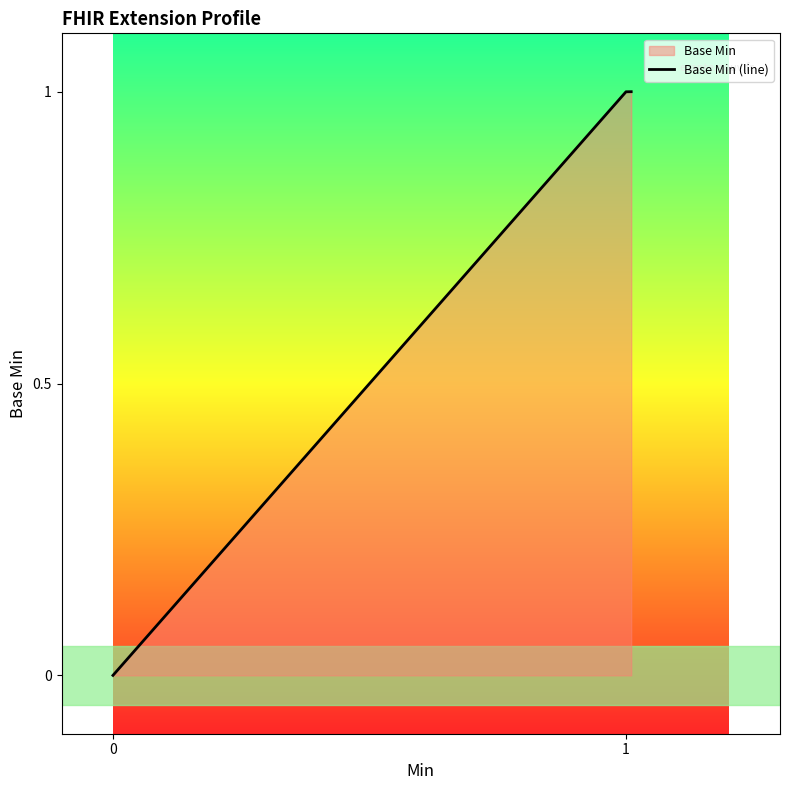

True or false: there are more than 0 points higher than both neighbors.

True